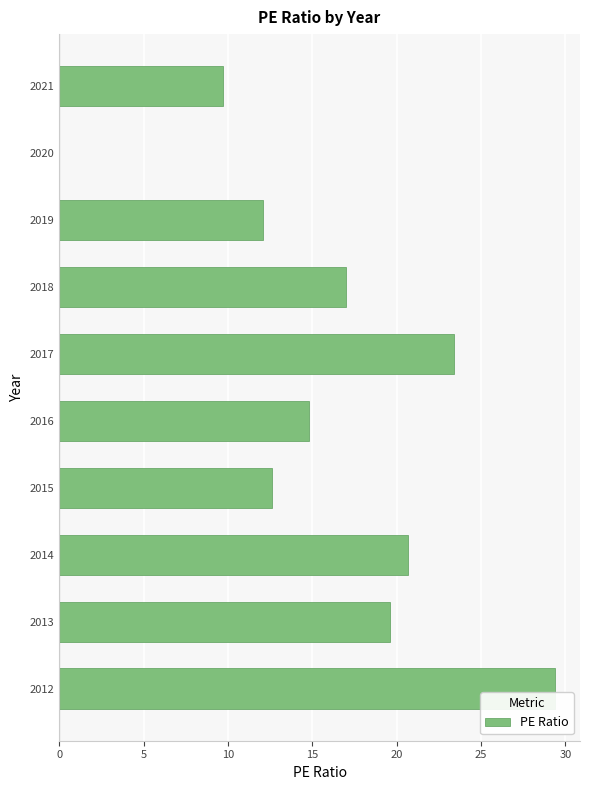

What is the sum of the values at 2019 and 2013?

31.7